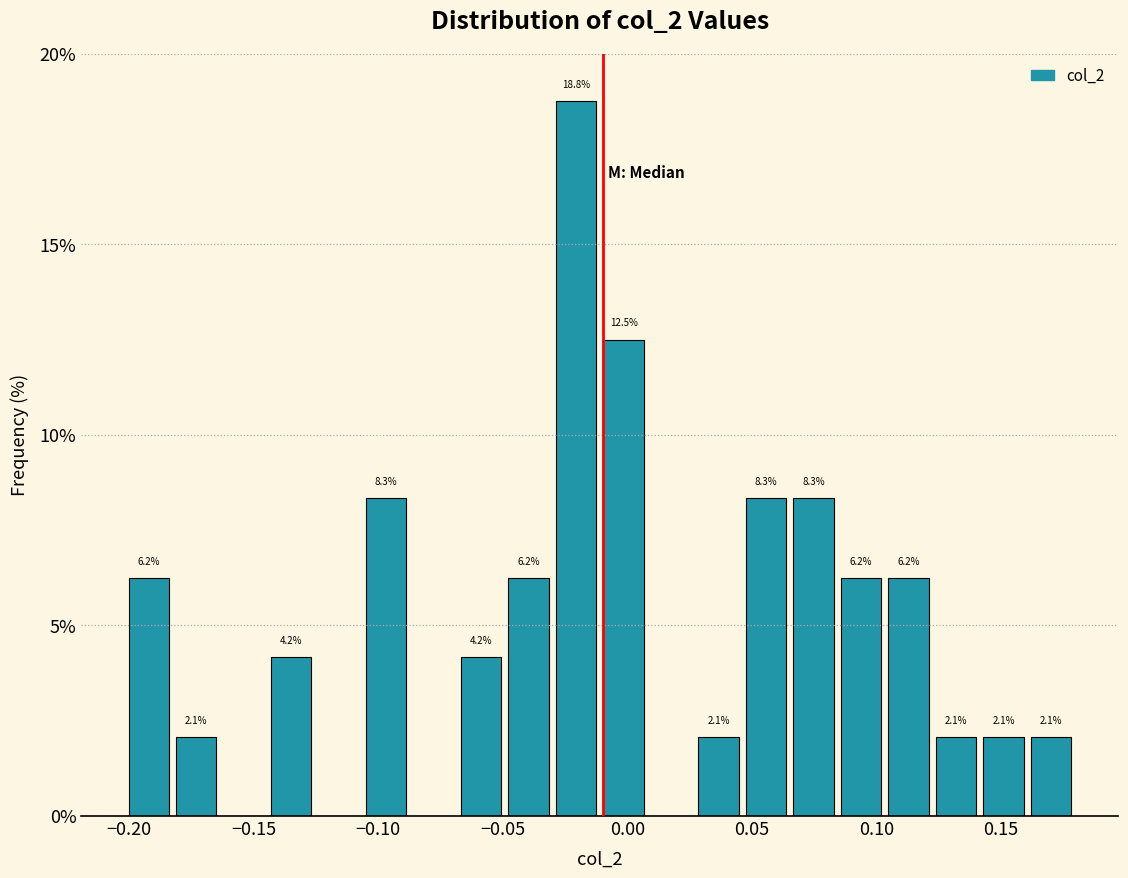

Around what value on the x-axis is the tallest bar? Give the approximate position of its centre, as read against the axis.

-0.020